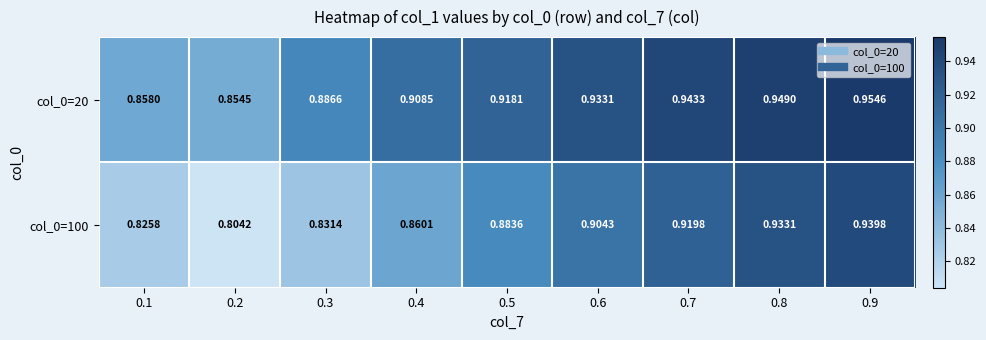

List the series in order of their overall mean, lowest first.

col_0=100, col_0=20